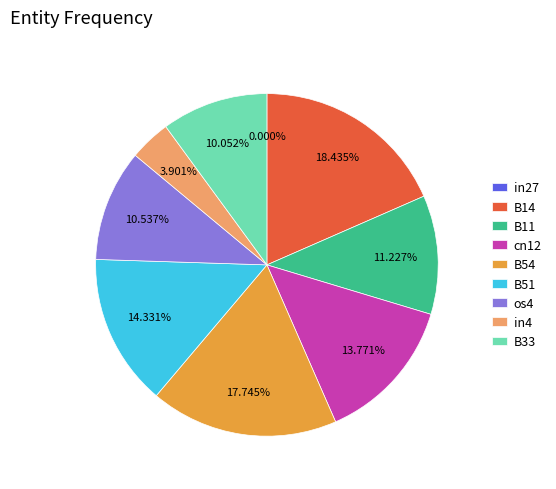

To the nearest percent, what portion does os4 represent?

11%